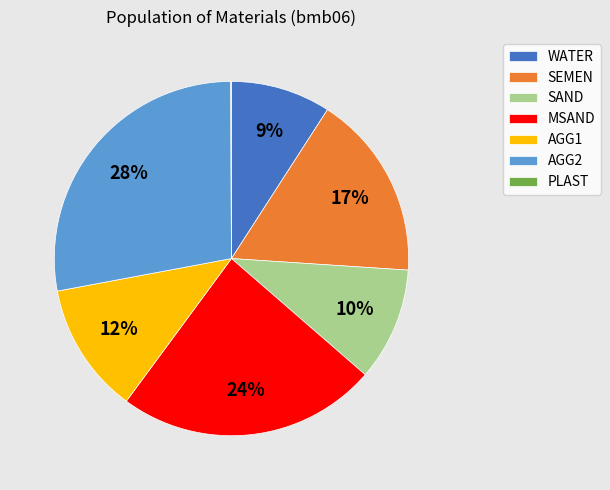

The AGG1 slice represents 26% of the pie. True or false?

False